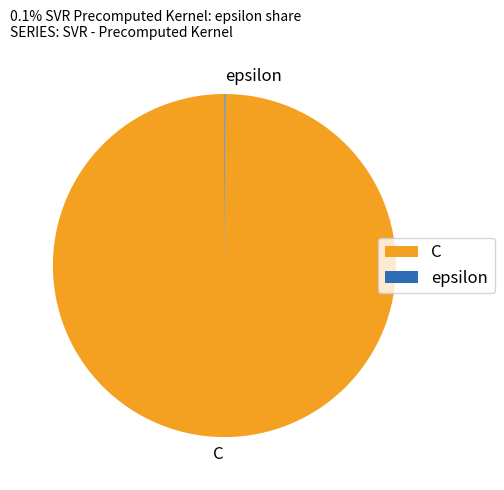

Which category has the biggest portion of the pie?

C